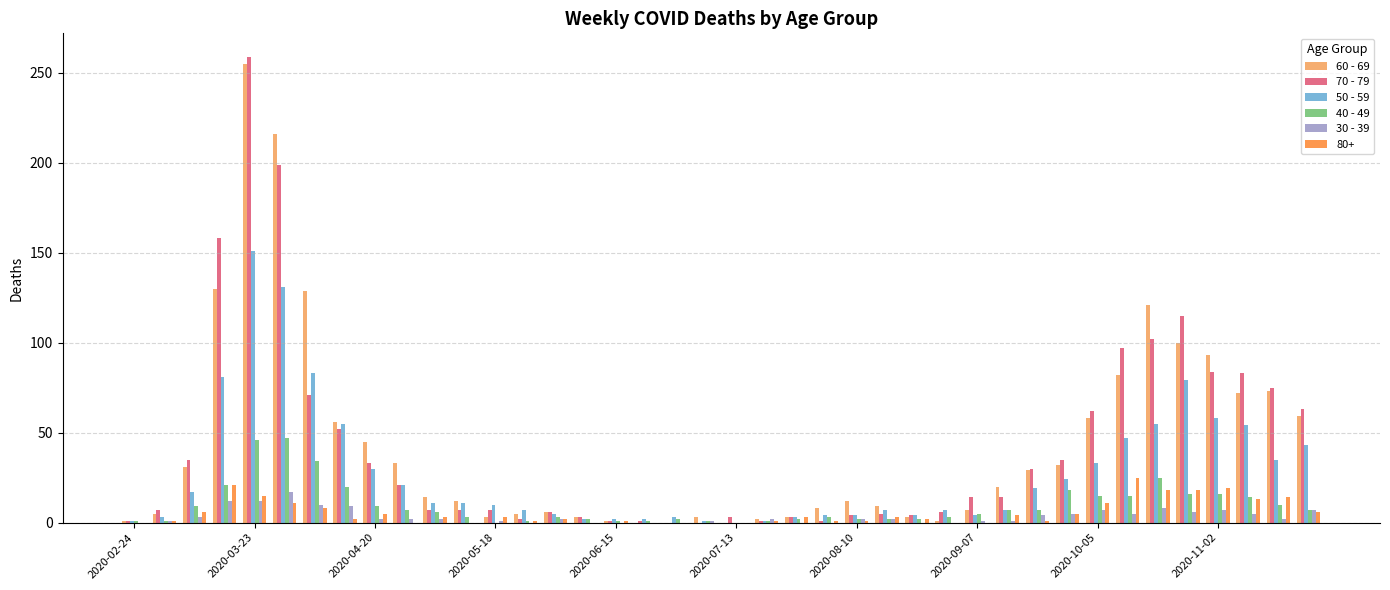

What is the maximum value shown in the chart?

259